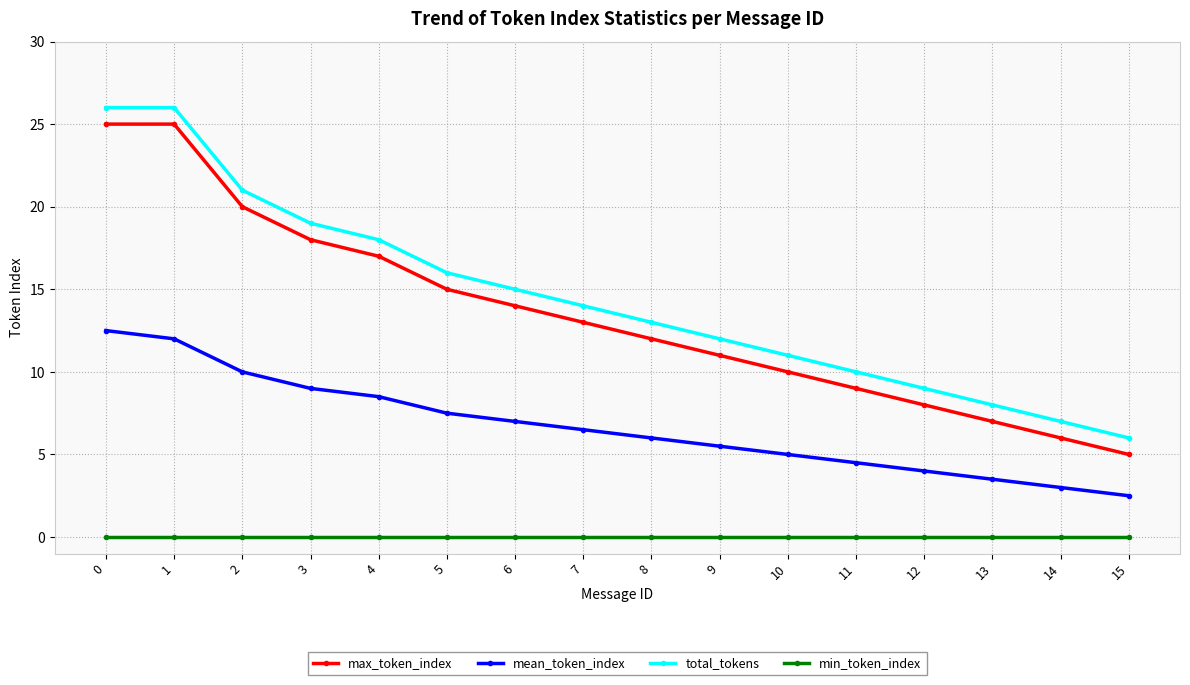

True or false: mean_token_index and total_tokens intersect in this chart.

False